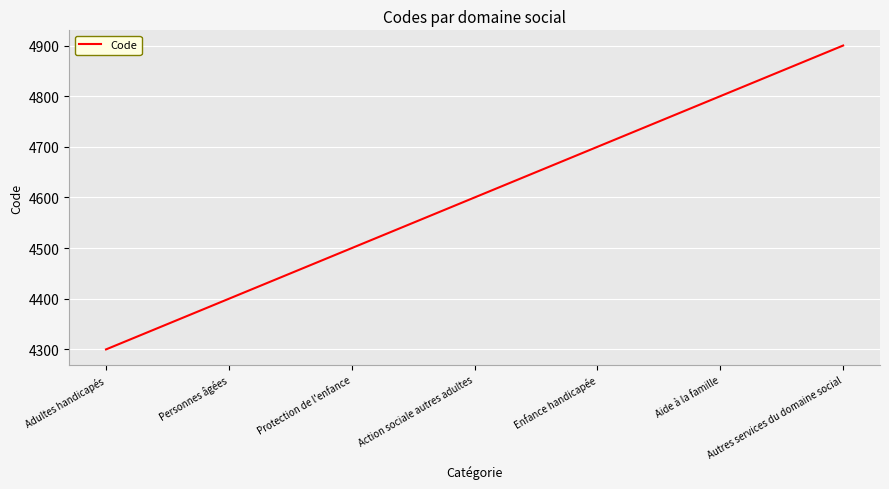

Count the number of categories in the chart.

7